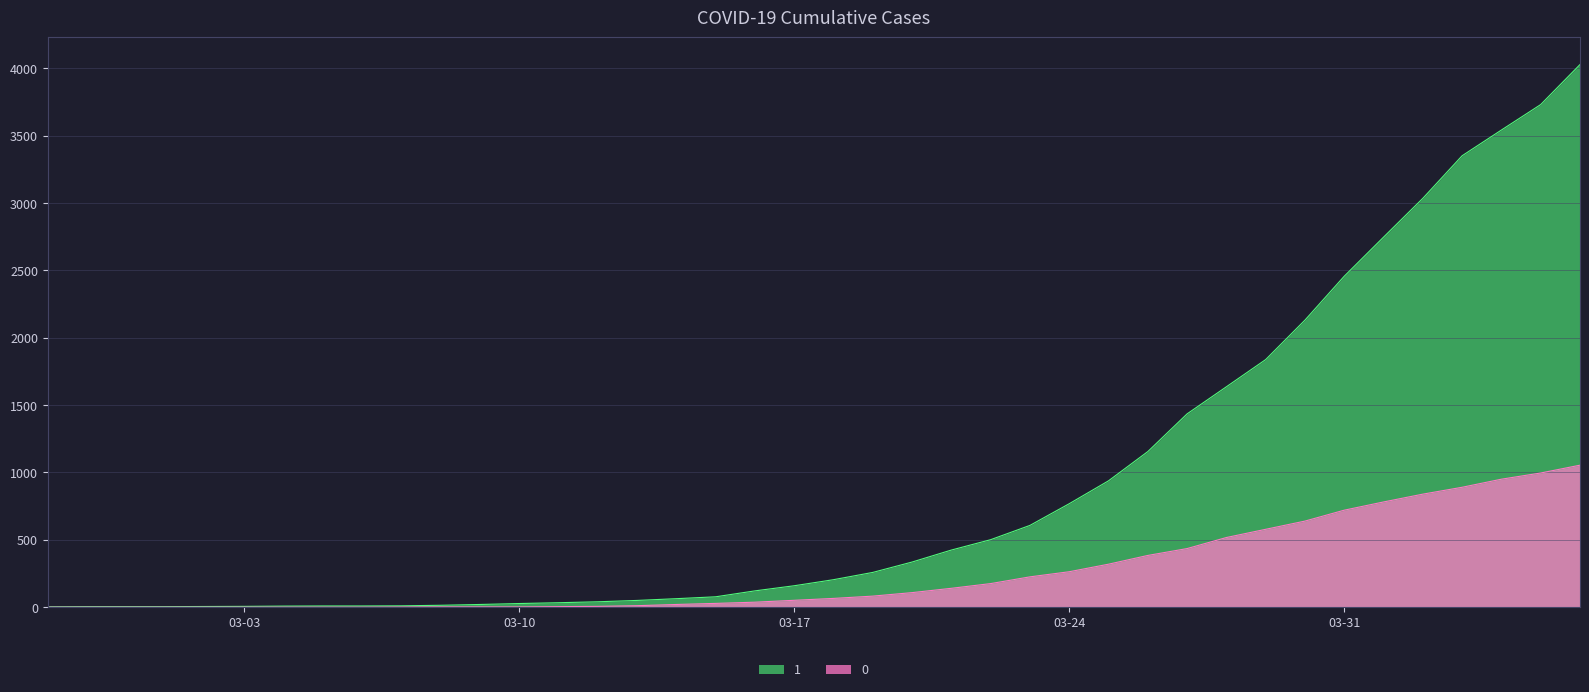

What are all the series names shown in the legend?

1, 0